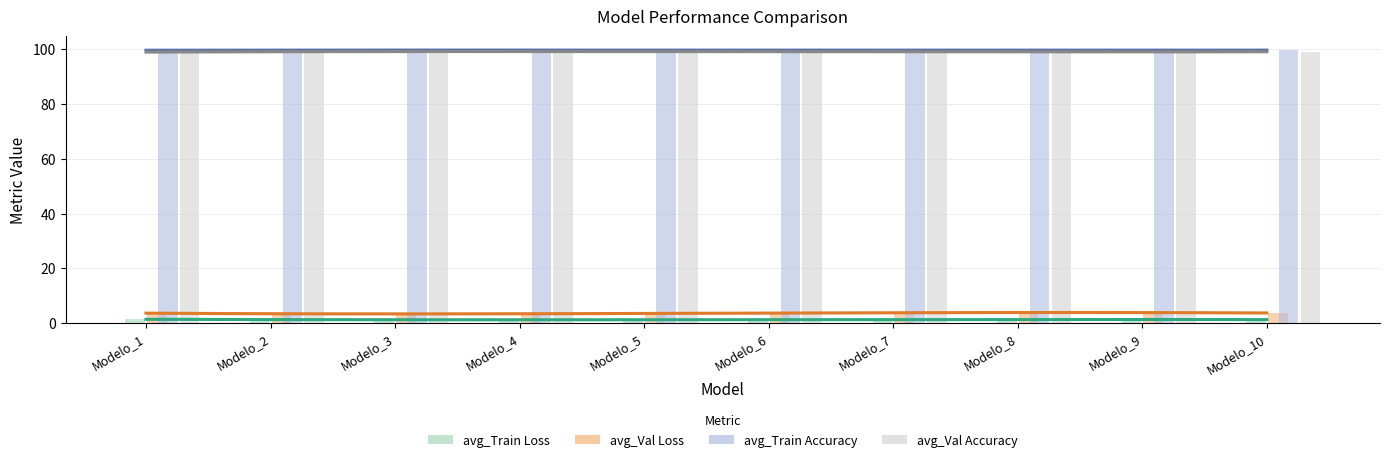

What is the total value across all series at Modelo_2?

203.3